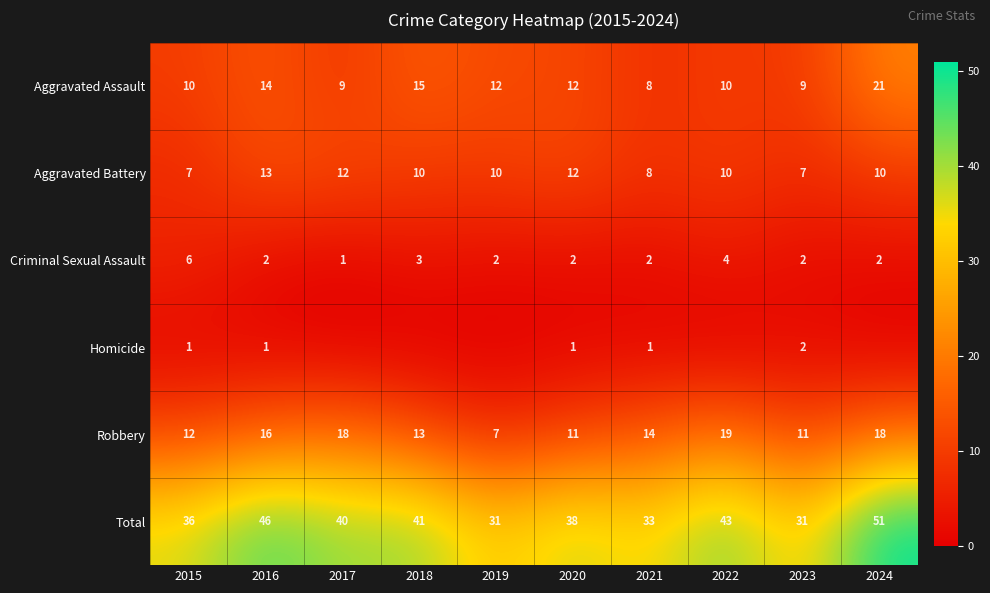

What is the maximum value shown in the chart?

51